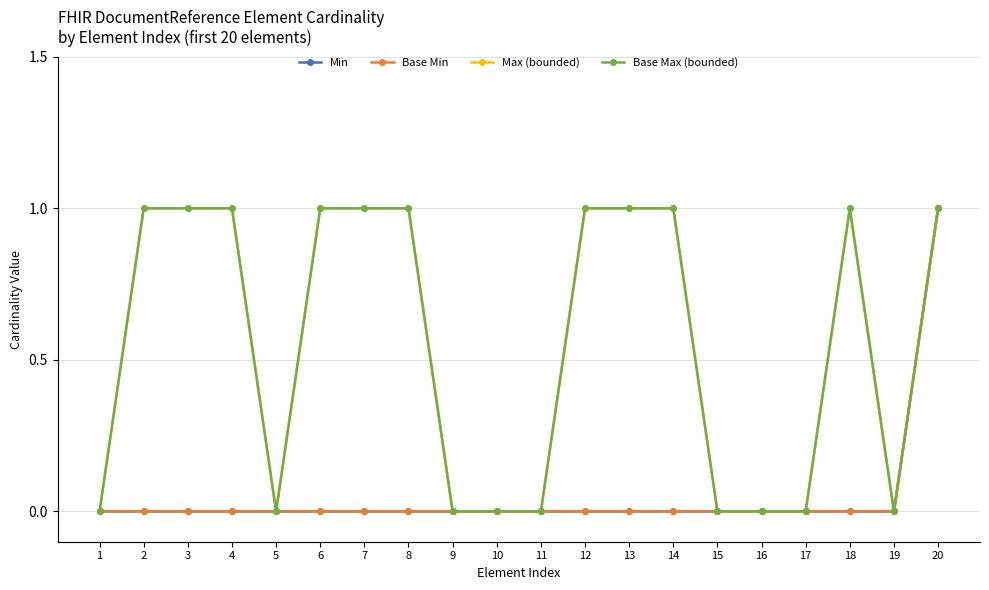

Rank the categories by Max (bounded) value from lowest to highest.

1, 5, 9, 10, 11, 15, 16, 17, 19, 2, 3, 4, 6, 7, 8, 12, 13, 14, 18, 20